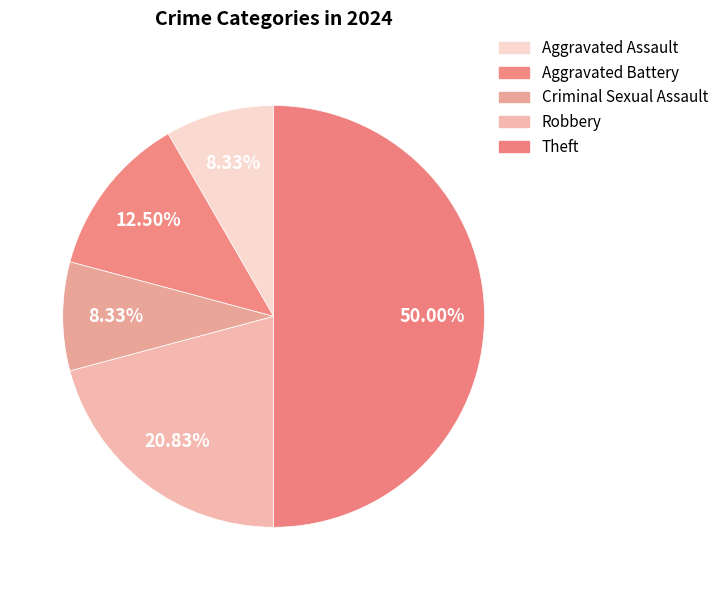

Is it true that Theft is 50% of the pie?

True